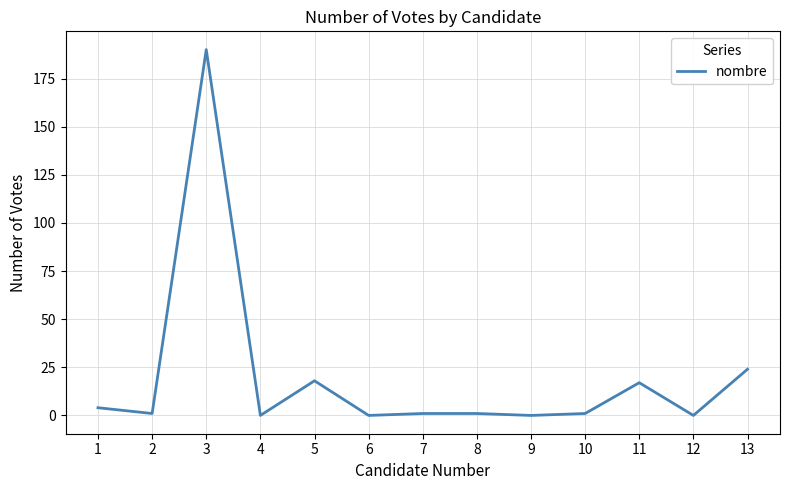

What is the approximate value at 11, to the nearest 10?

20